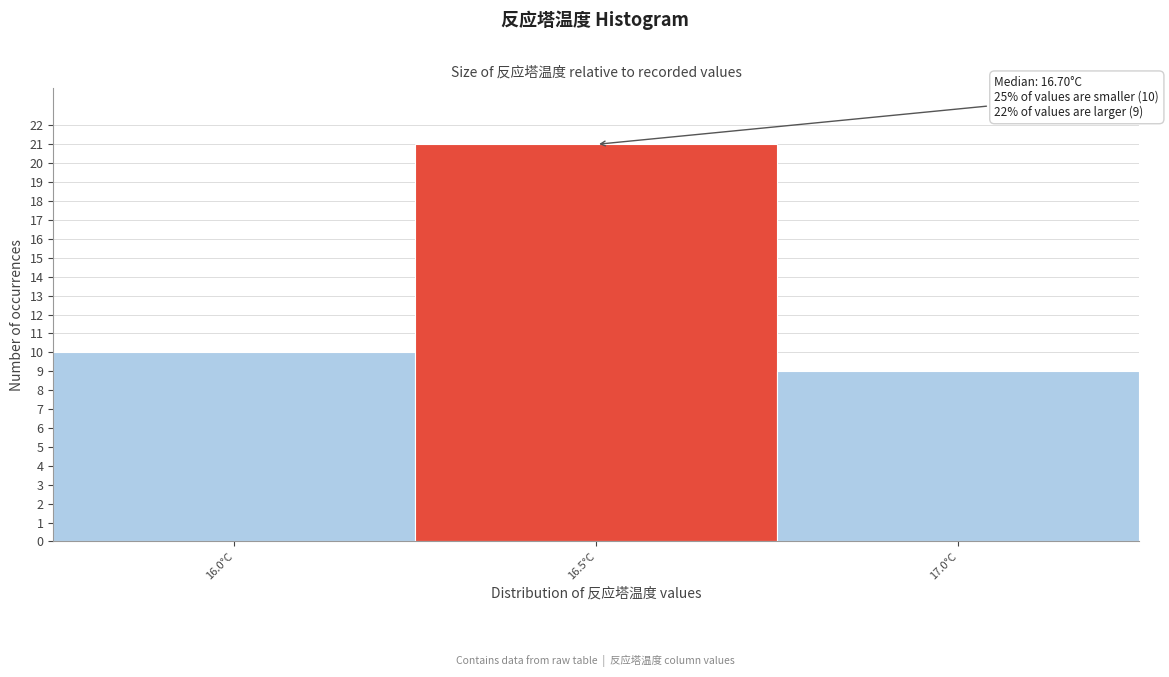

Reading left to right, extract all data points from this chart.

16.0°C=10	16.5°C=21	17.0°C=9